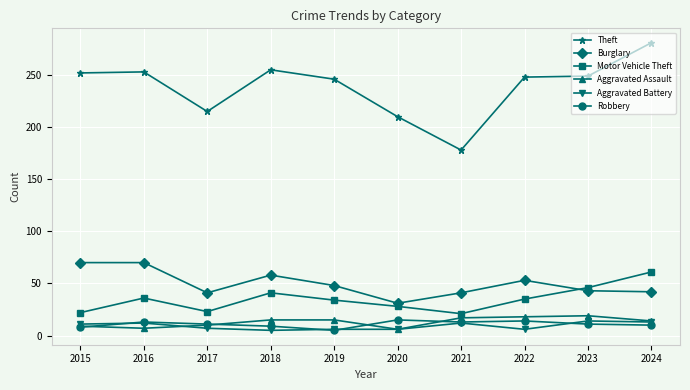

What is the minimum value for Theft?

178